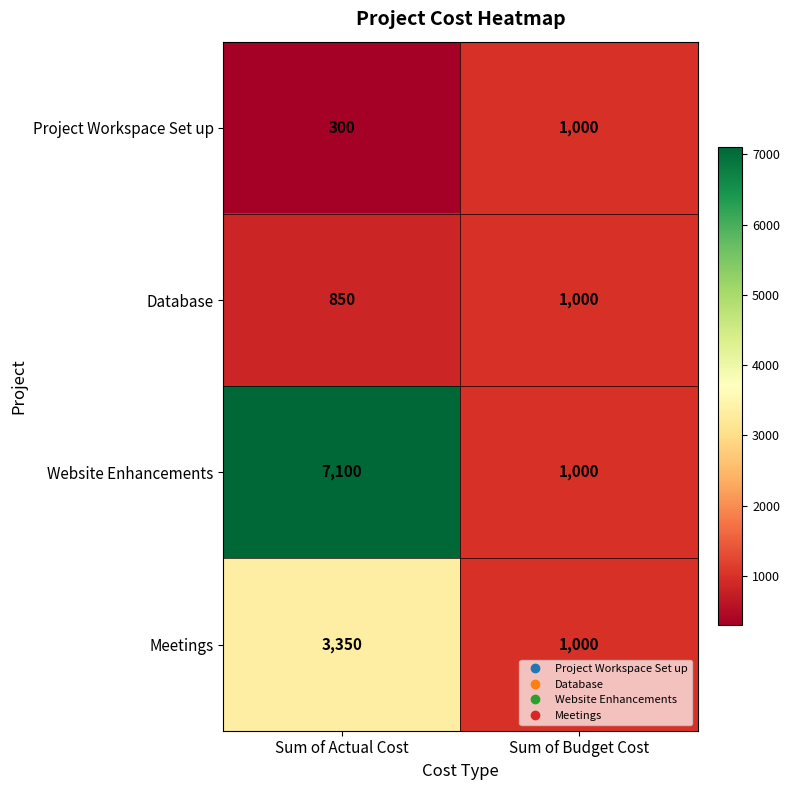

Is it true that Website Enhancements equals 1373 at Sum of Budget Cost?

False